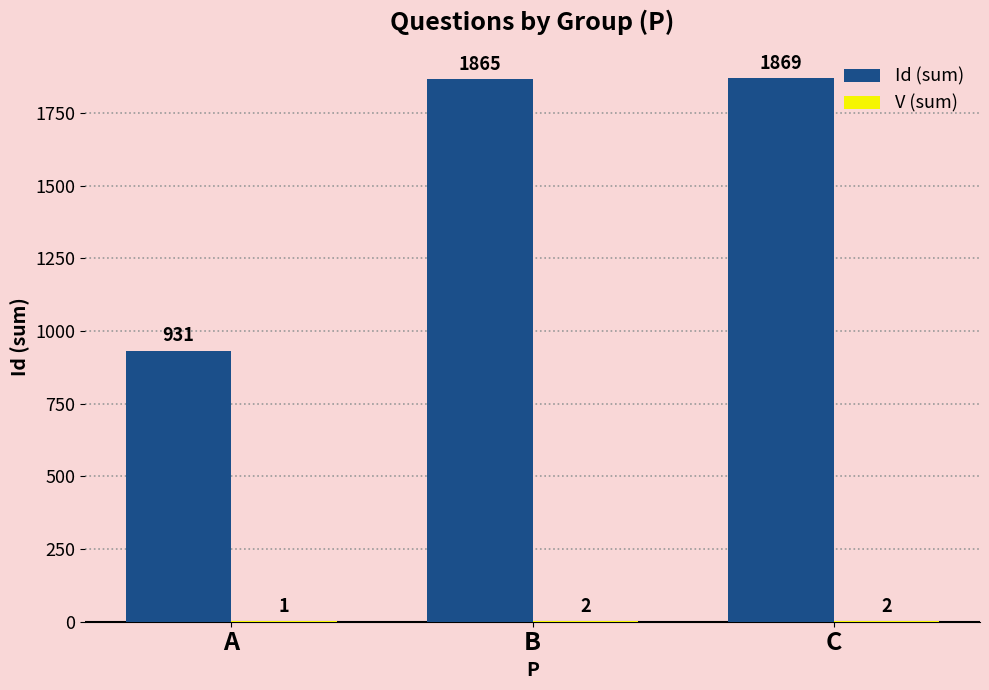

Which series changed the most between A and C?

Id (sum)